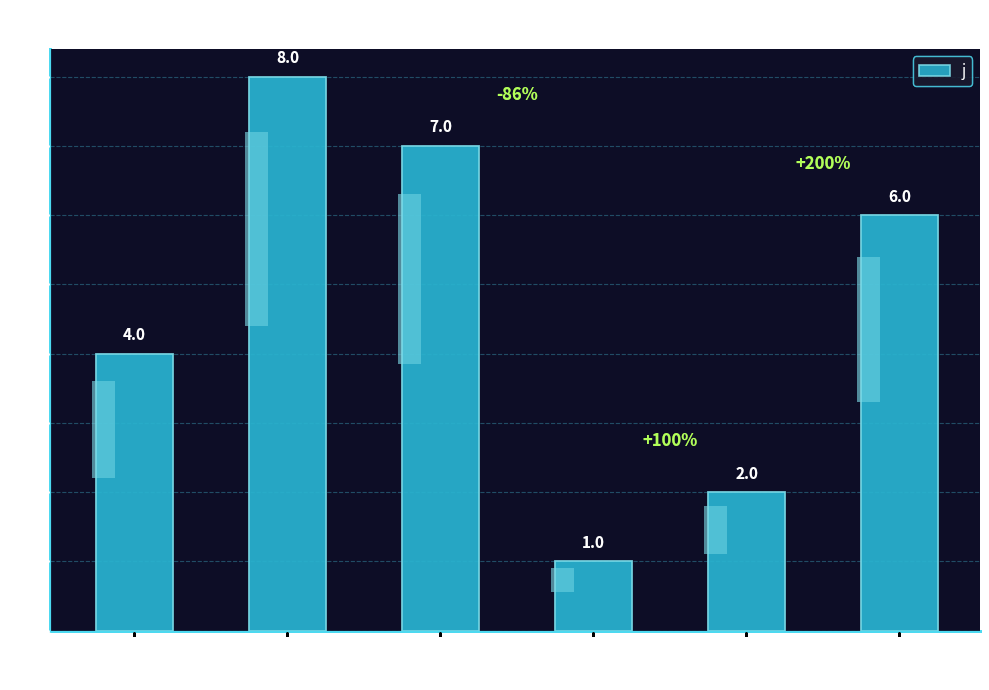

The value at i=2 is 7. True or false?

True